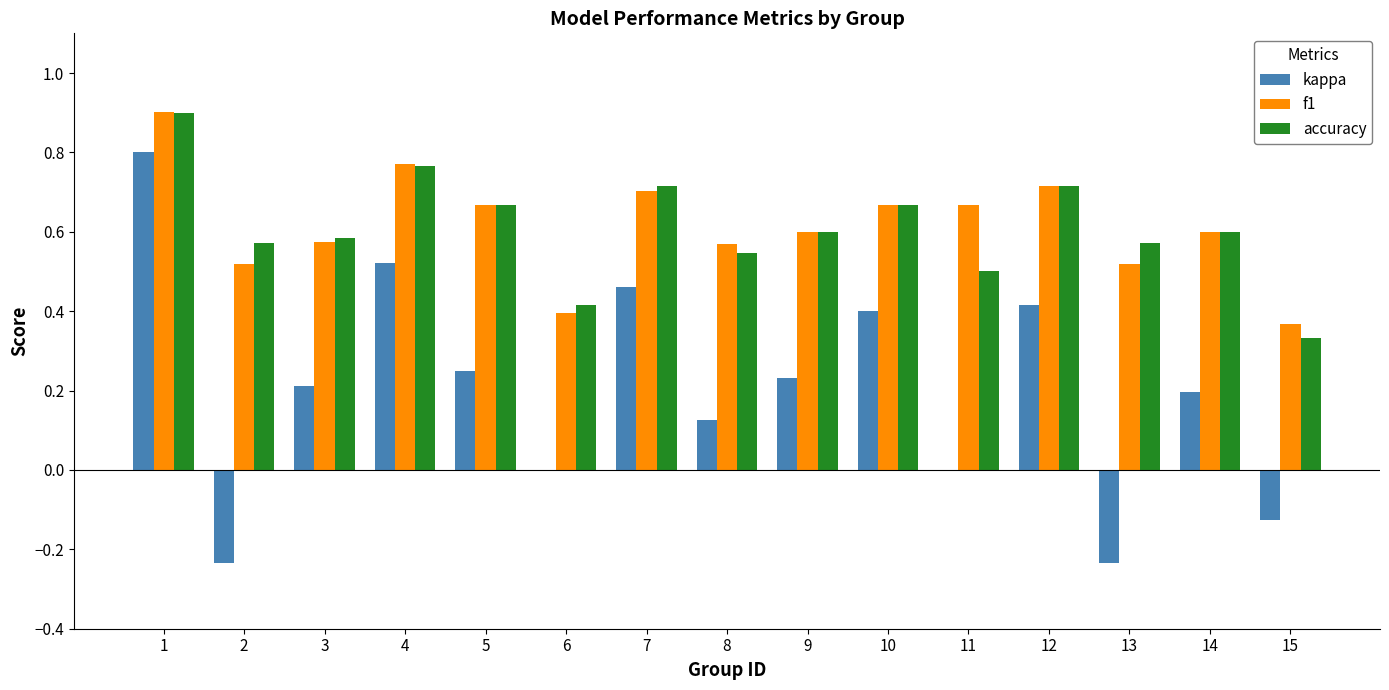

Which series changed the most between 6 and 9?

kappa